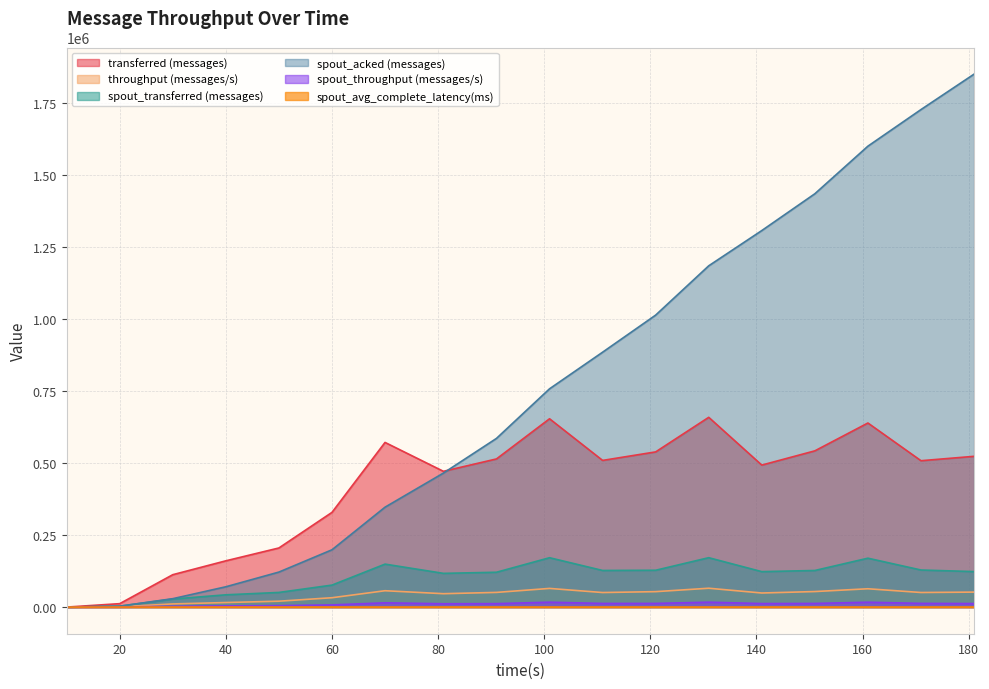

How many data points does each series have?

18